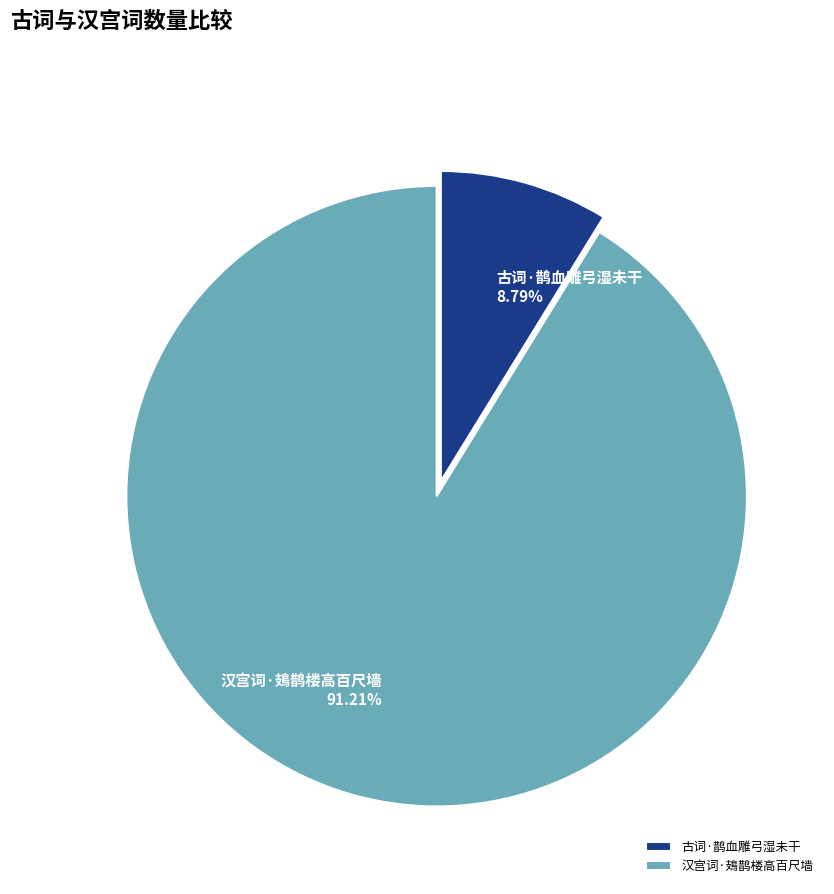

What percentage is NOT represented by 古词·鹊血雕弓湿未干?

91.2%